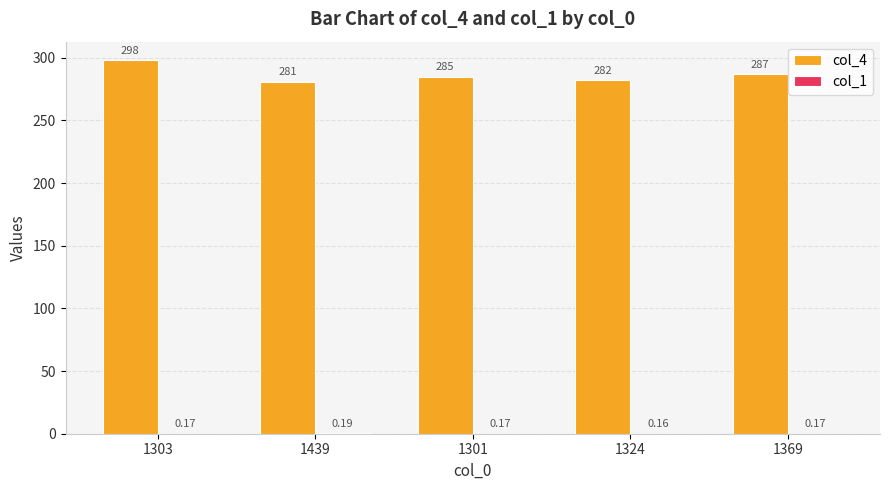

What is the sum of all col_4 values?

1433.0